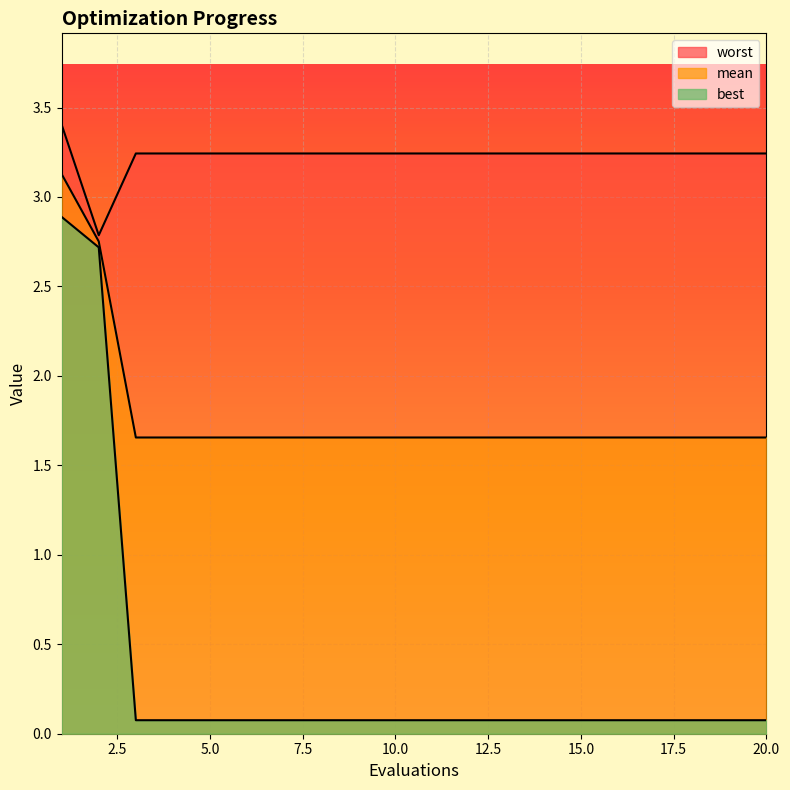

True or false: best has more than 0 points higher than both neighbors.

False